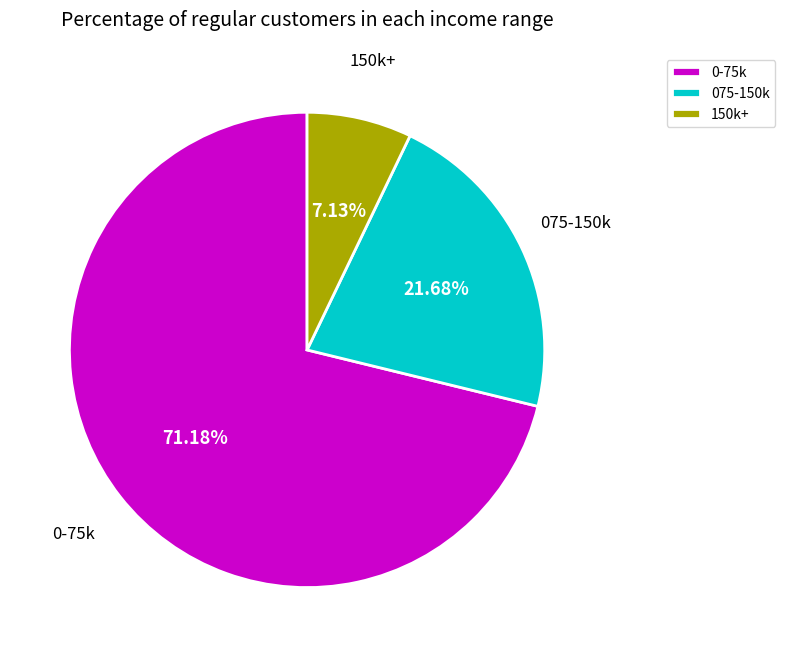

Rank the categories by value from lowest to highest.

150k+, 075-150k, 0-75k